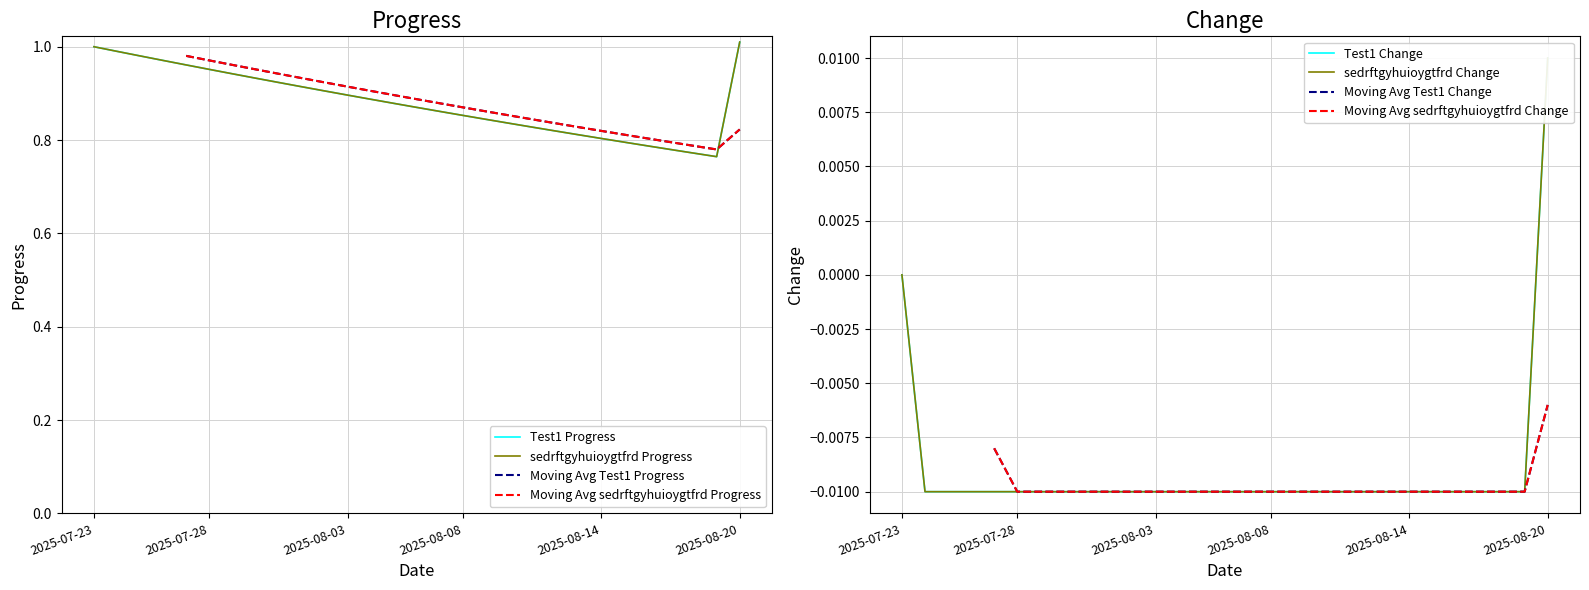

At which label does sedrftgyhuioygtfrd Change first exceed 0?

2025-08-20